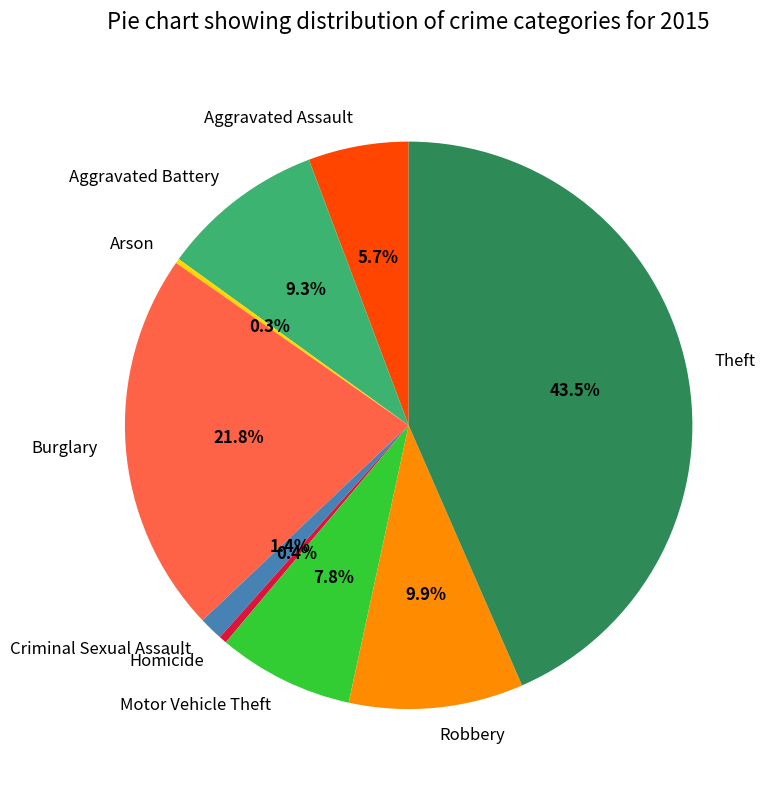

To the nearest percent, what is the difference between the largest and smallest slice percentages?

43%